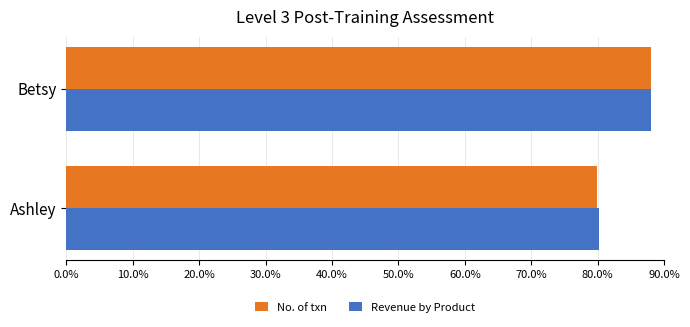

What is the average value of the No. of txn series?

83.9